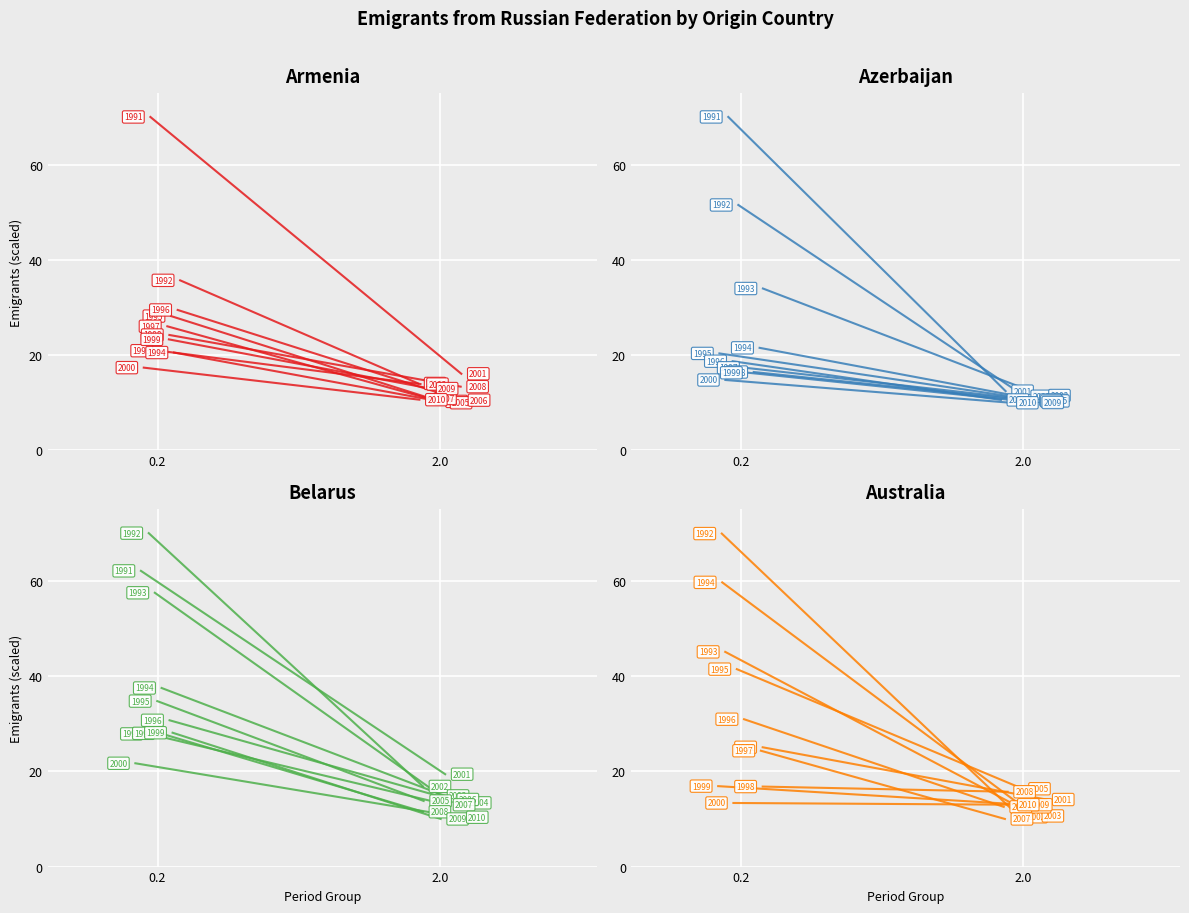

Is it true that Azerbaijan equals 36.8 at 0.2?

False